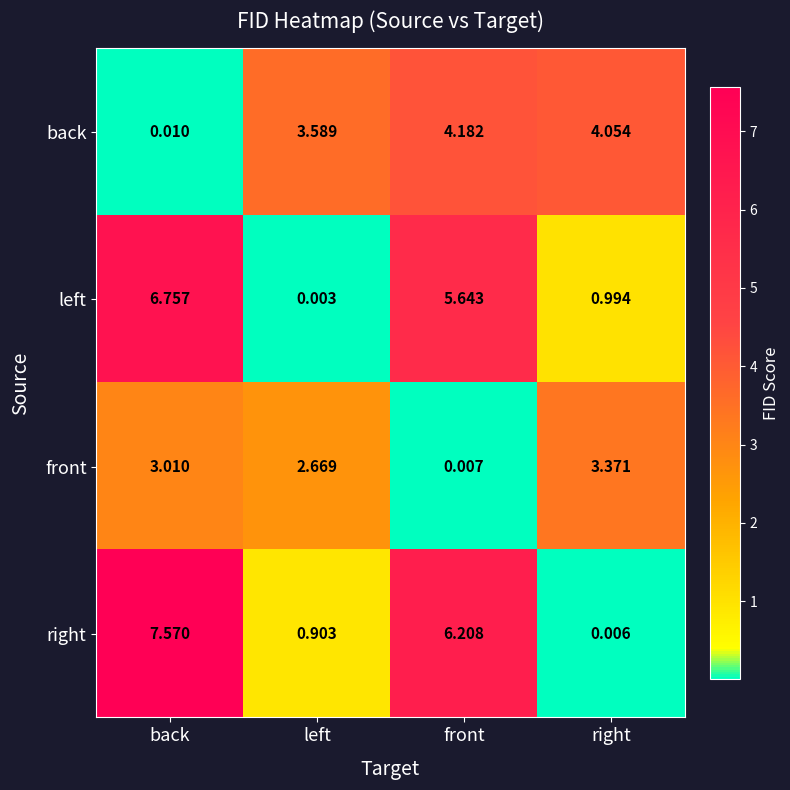

At which label does left first exceed 5?

back